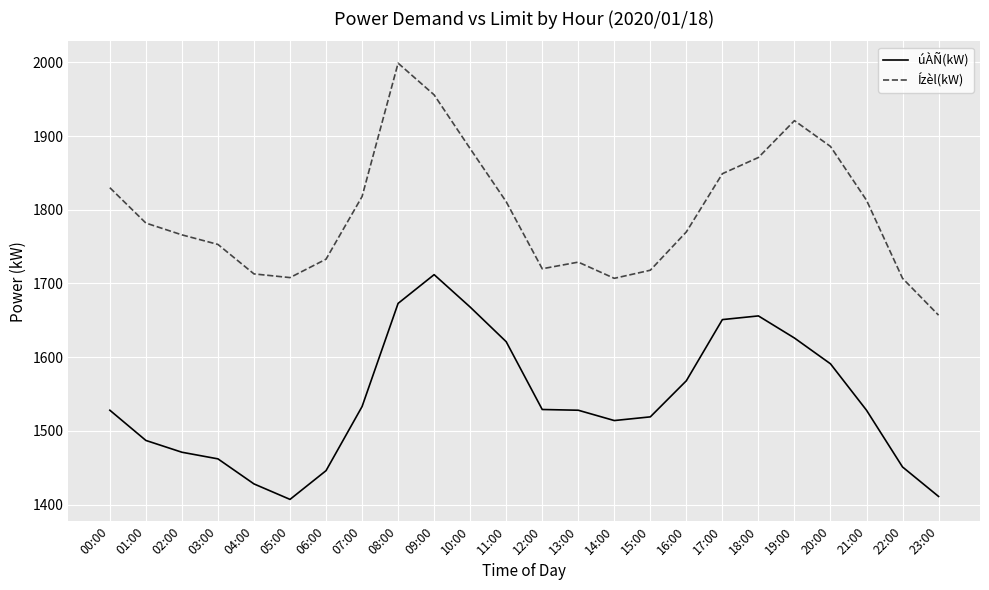

Where is úÀÑ(kW) nearest to the value 1559?

16:00